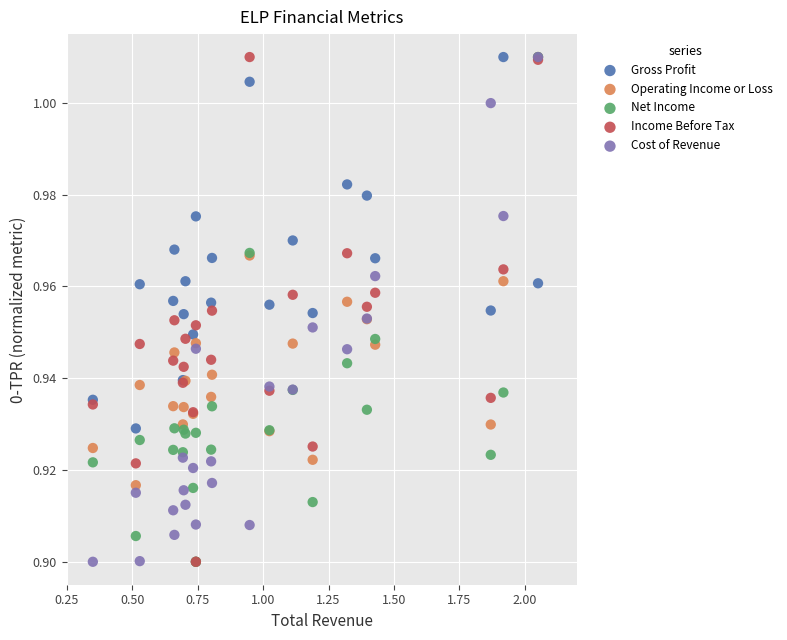

What are all the series names shown in the legend?

Gross Profit, Operating Income or Loss, Net Income, Income Before Tax, Cost of Revenue